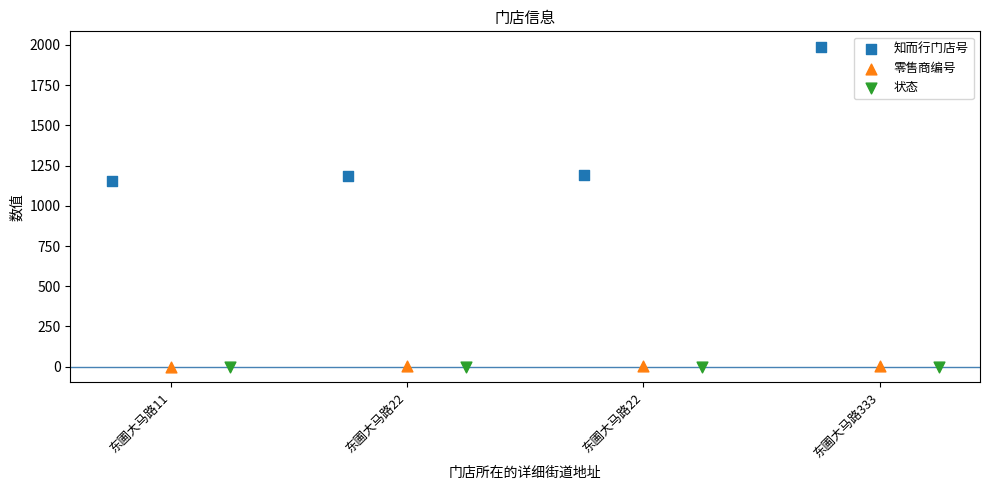

Which series reaches the maximum Y coordinate?

知而行门店号